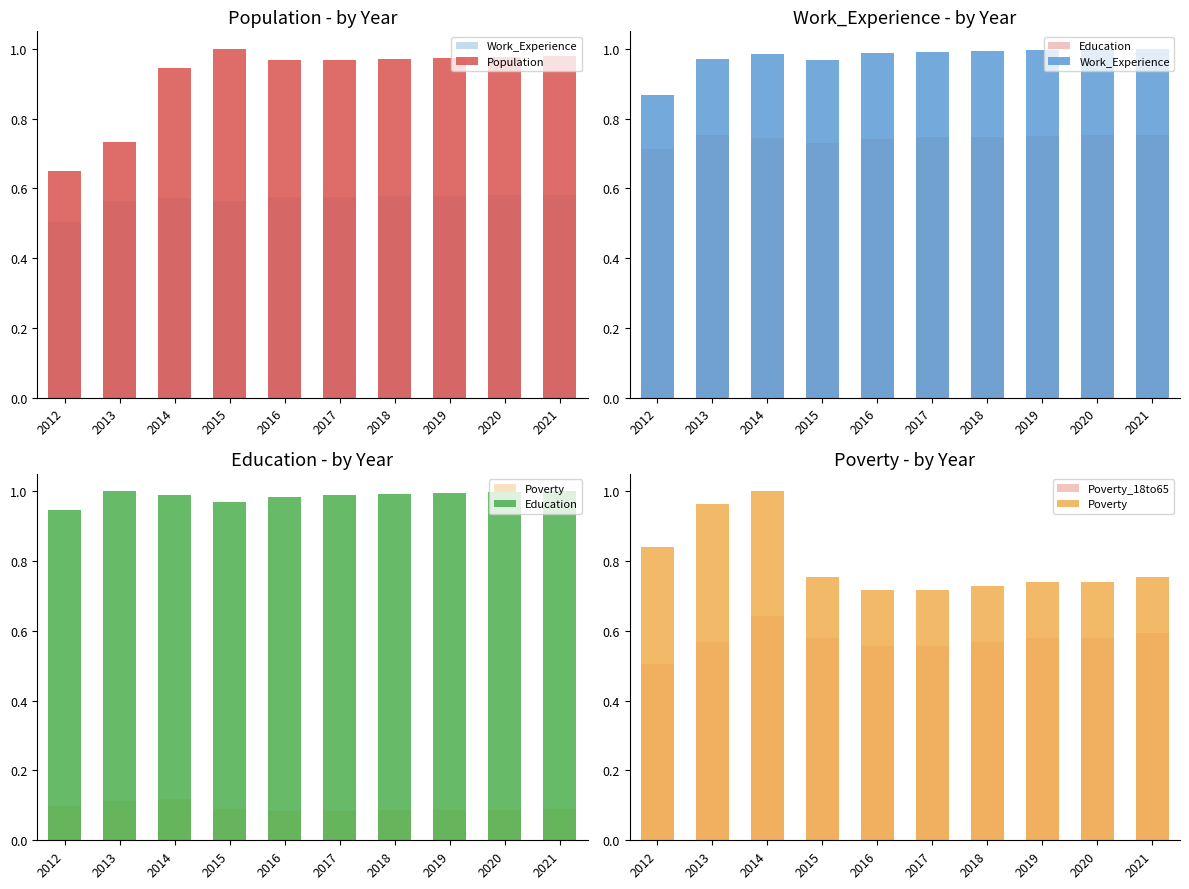

At which category does the chart reach its minimum across all series?

2012